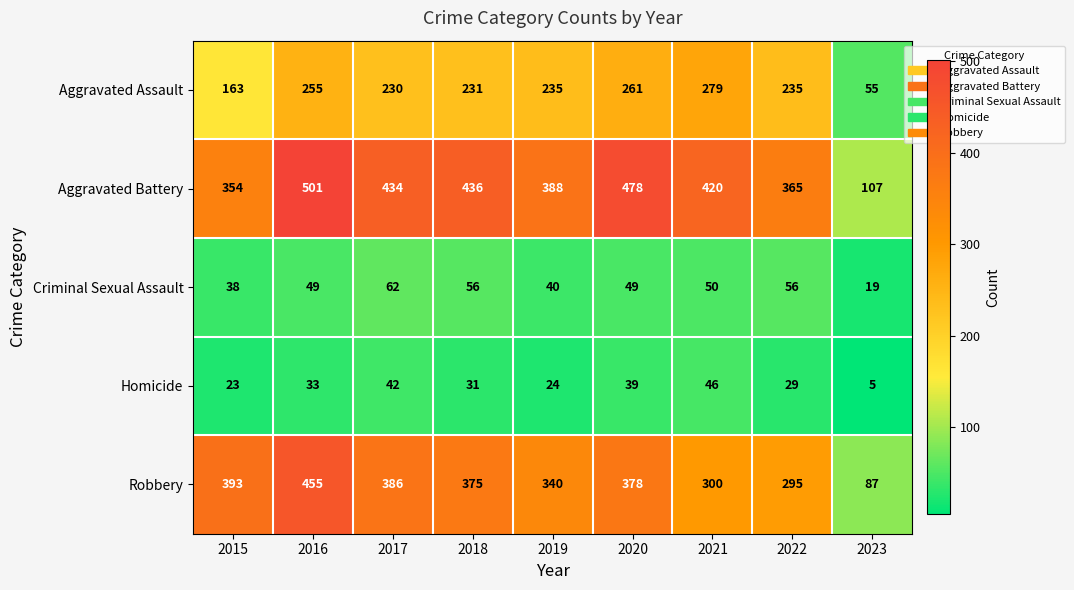

How many data points does each series have?

9